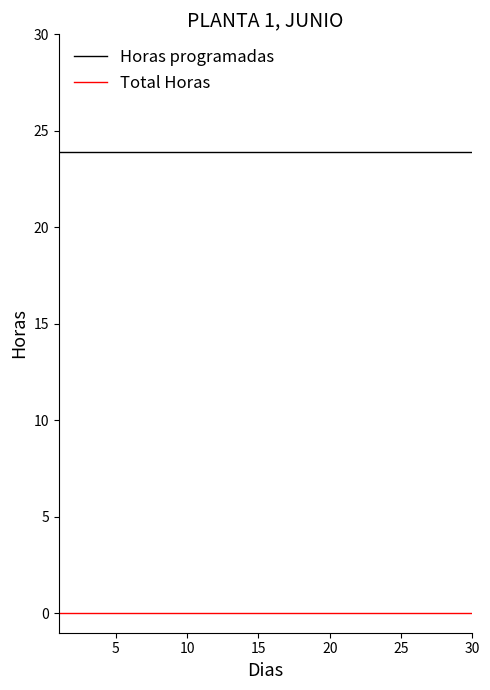

What is the highest value of the Horas programadas series?

23.9